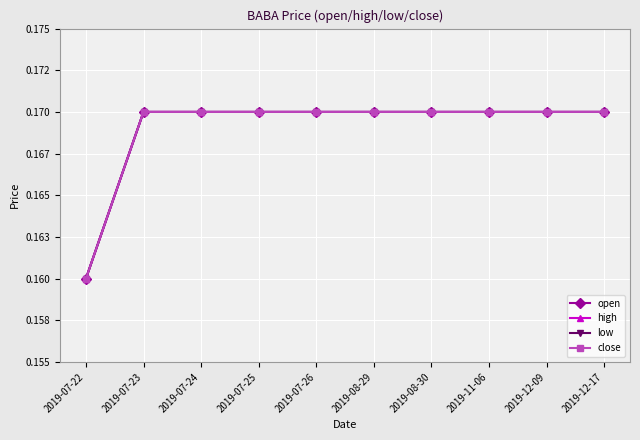

The close series shows 0.1 at 2019-11-06. True or false?

False